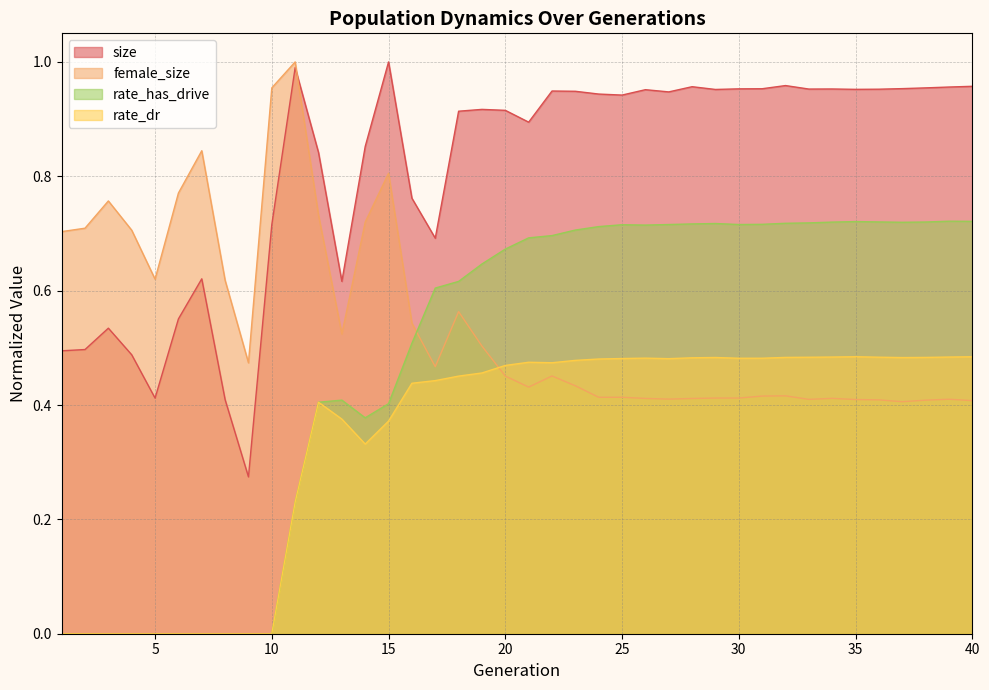

True or false: size has more than 2 points higher than both neighbors.

True